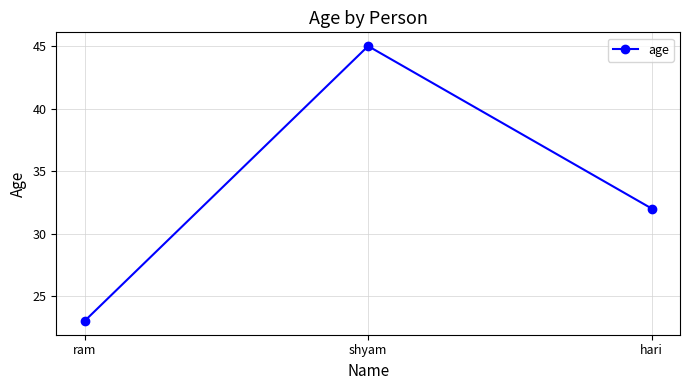

Rank the categories by value from highest to lowest.

shyam, hari, ram